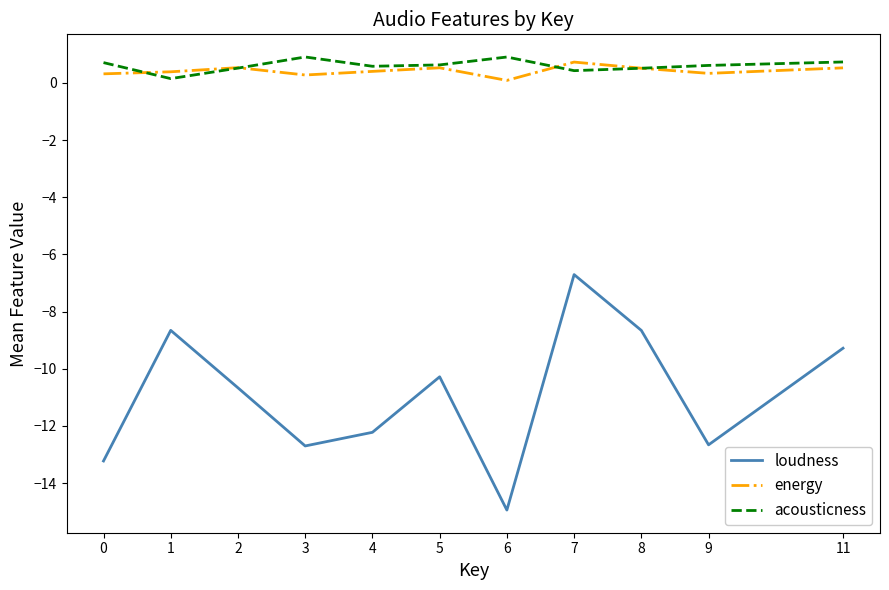

What is the greatest value displayed?

0.9